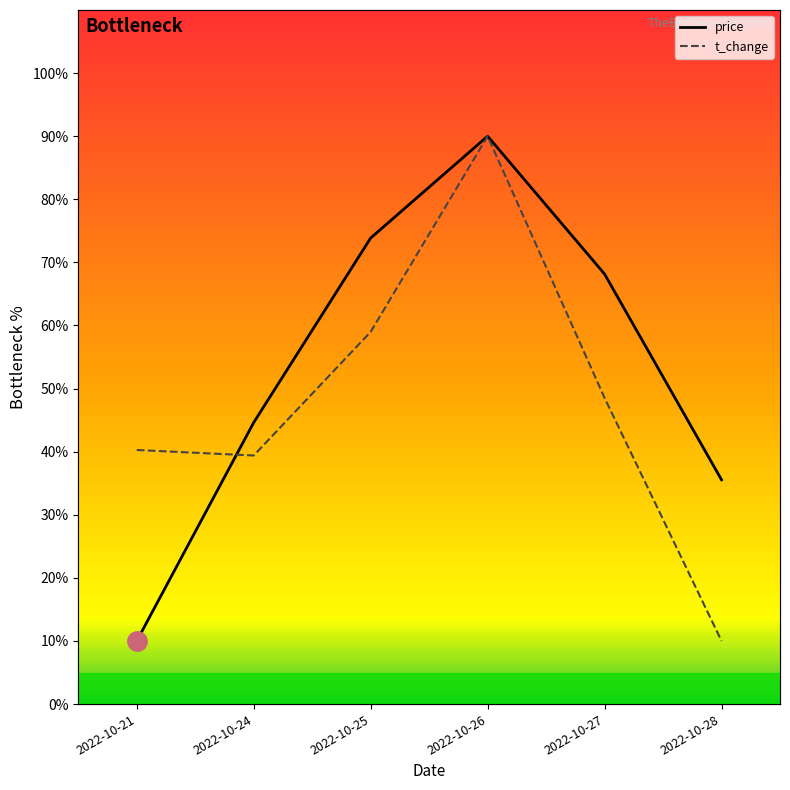

What is the sum of the t_change values at 2022-10-21 and 2022-10-28?

50.3